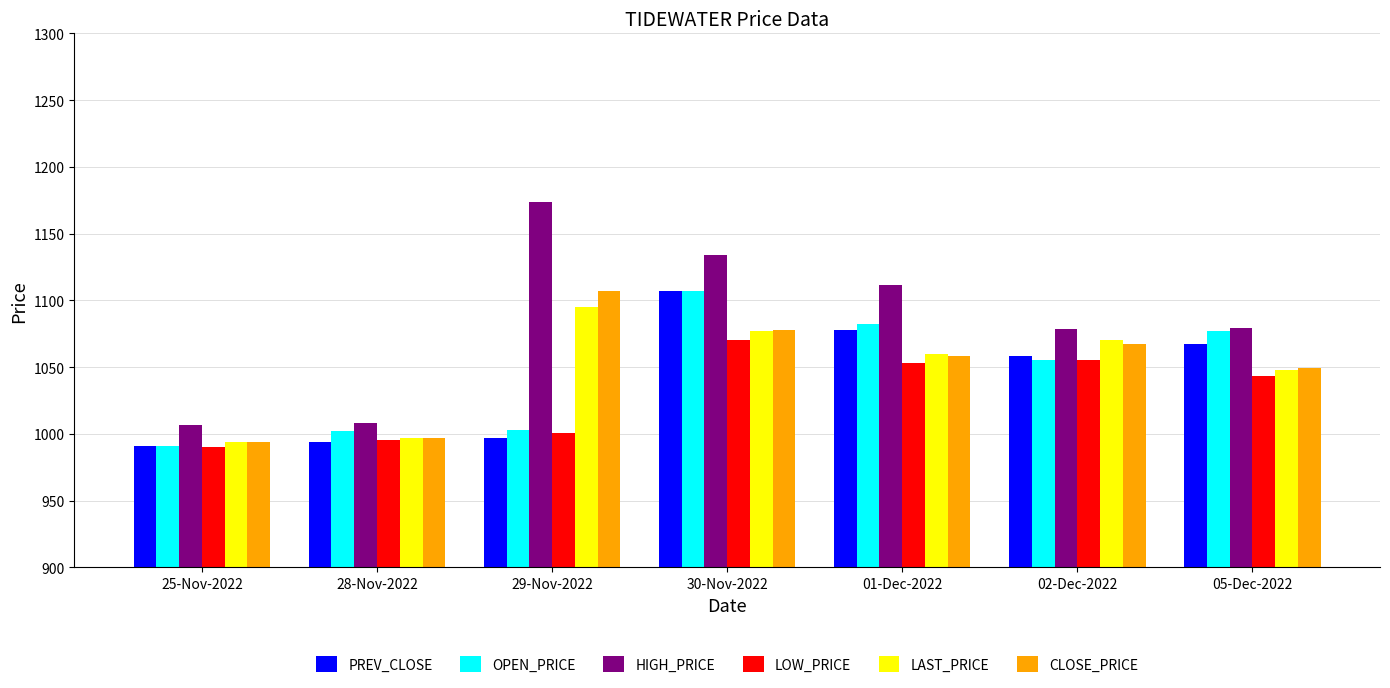

How many bars are there in total?

42